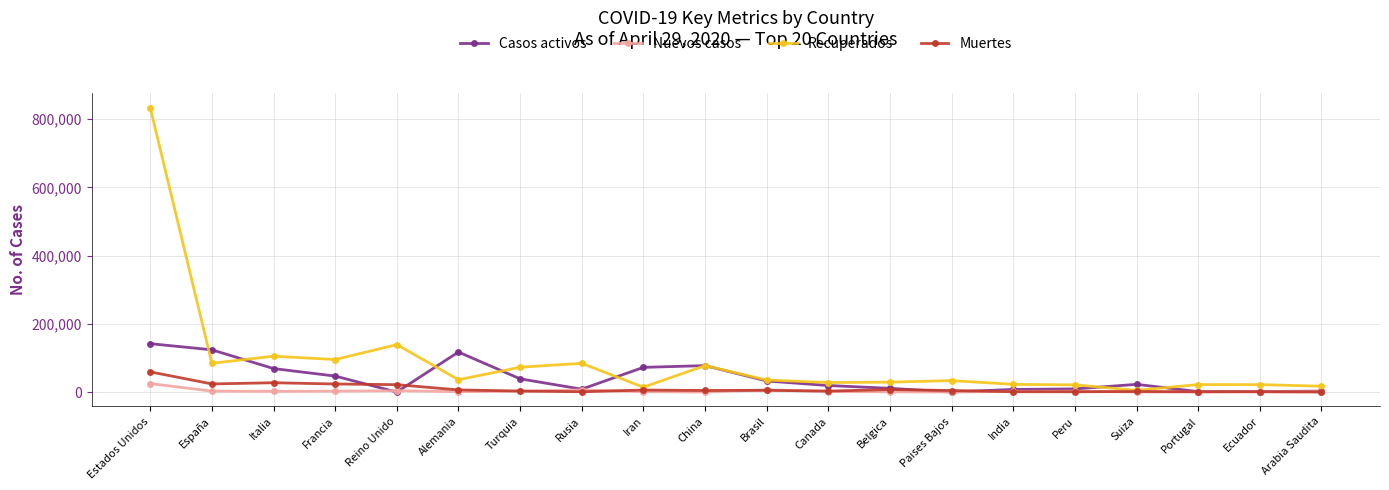

What is the sum of the Muertes values at Ecuador and Arabia Saudita?

1023